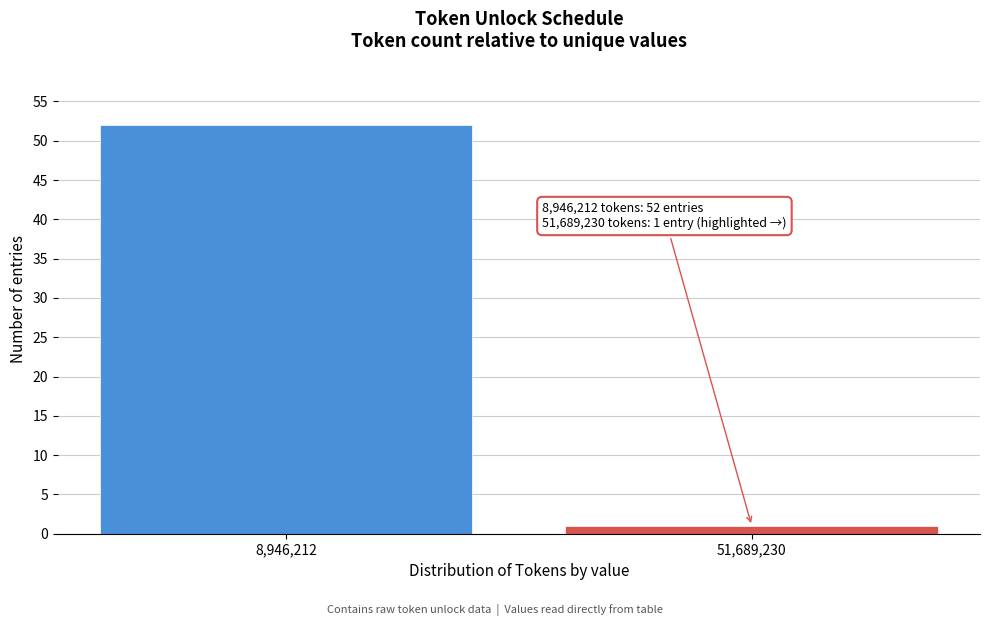

Reading right to left, what are all the values shown in this chart?

51,689,230=1	8,946,212=52